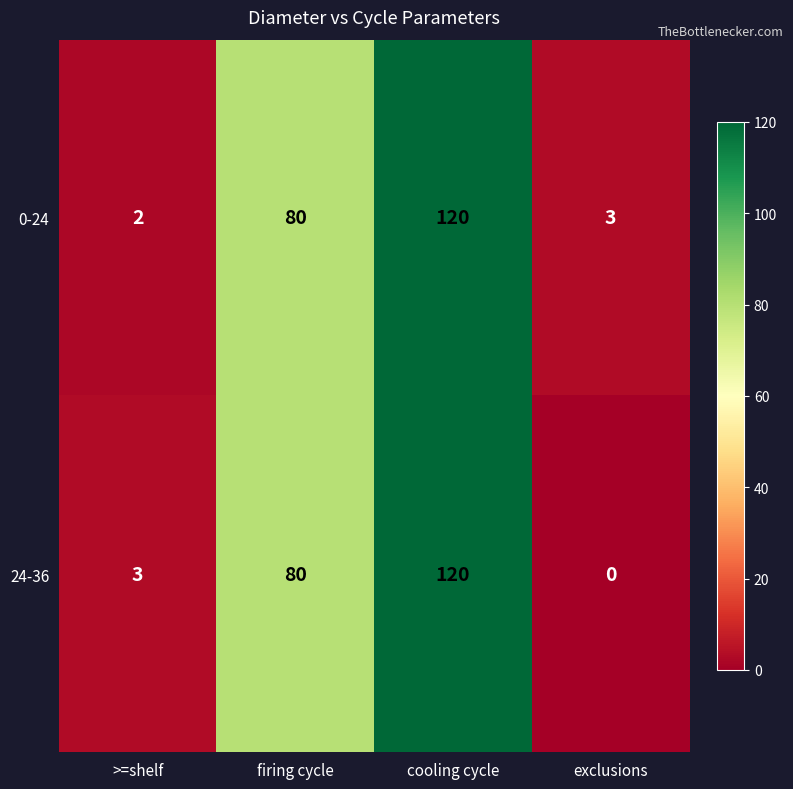

Which label corresponds to the largest value in the chart?

cooling cycle